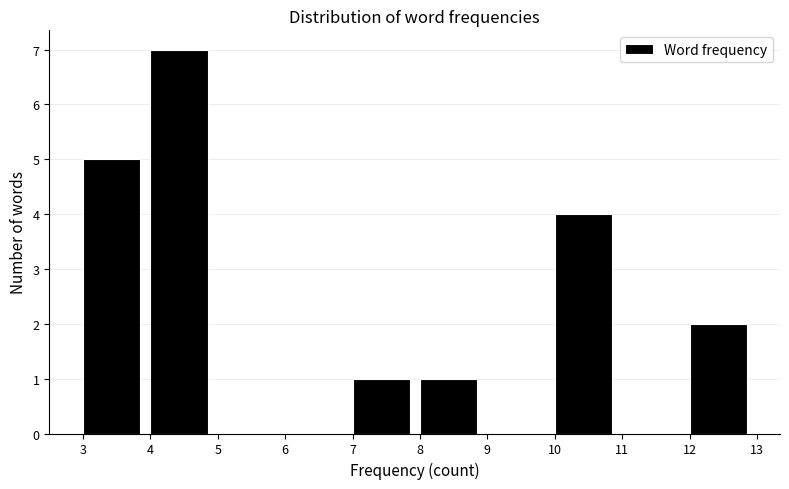

Which range on the x-axis has the tallest bar?

4 to 5